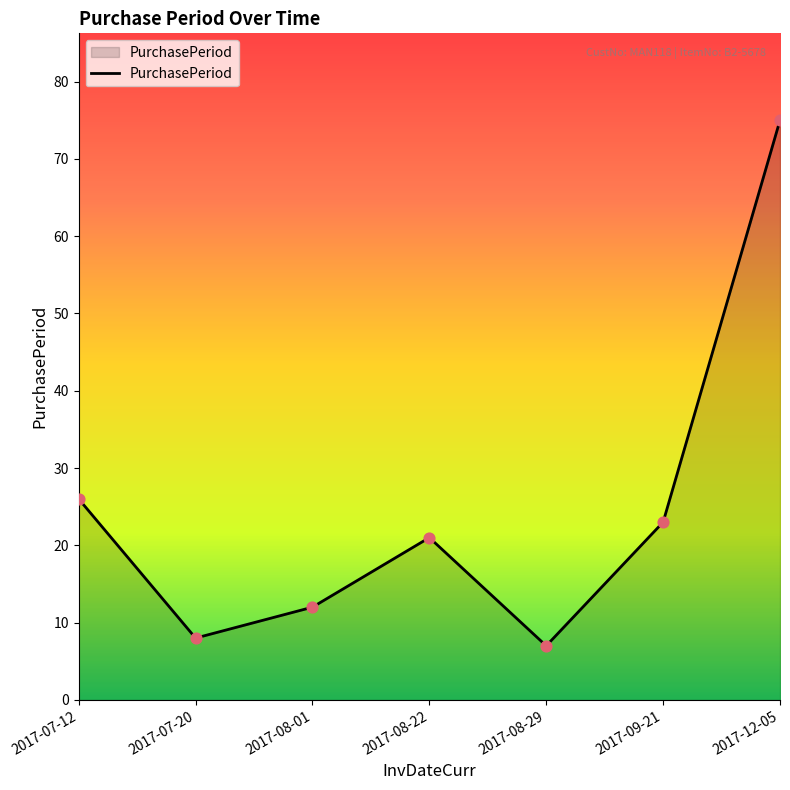

What is the ratio of the value at 2017-07-20 to the value at 2017-08-22?

0.4